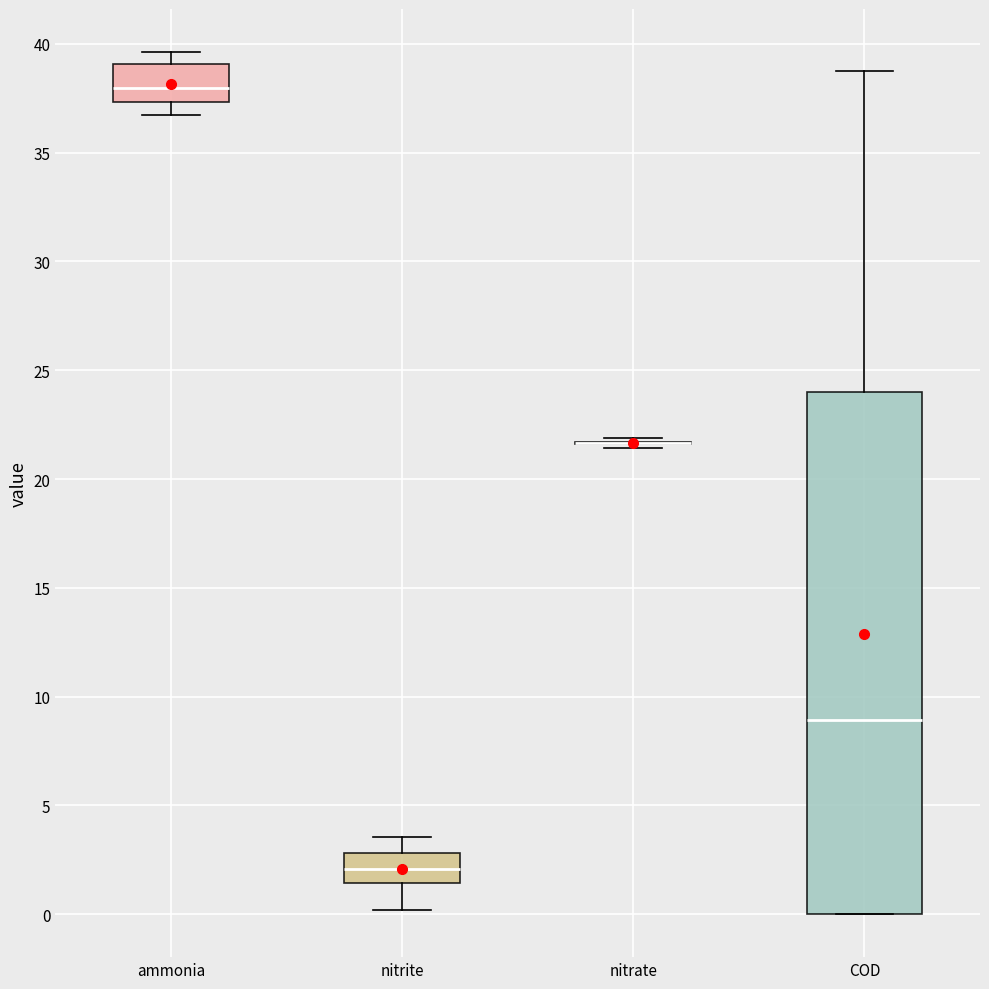

Reading left to right, read every box against the y-axis: the position of its median line, the range the box covers, and the ends of its whiskers. The values are not printed on the chart, so give them approximately, as read against the axis.

ammonia: median 38.0, box 37.5 to 39.0, whiskers 36.5 to 39.5
nitrite: median 2.0, box 1.5 to 3.0, whiskers 0.0 to 3.5
nitrate: box collapsed to a line at 21.5, whiskers 21.5 to 22.0
COD: median 9.0, box 0.0 to 24.0, whiskers 0.0 to 39.0